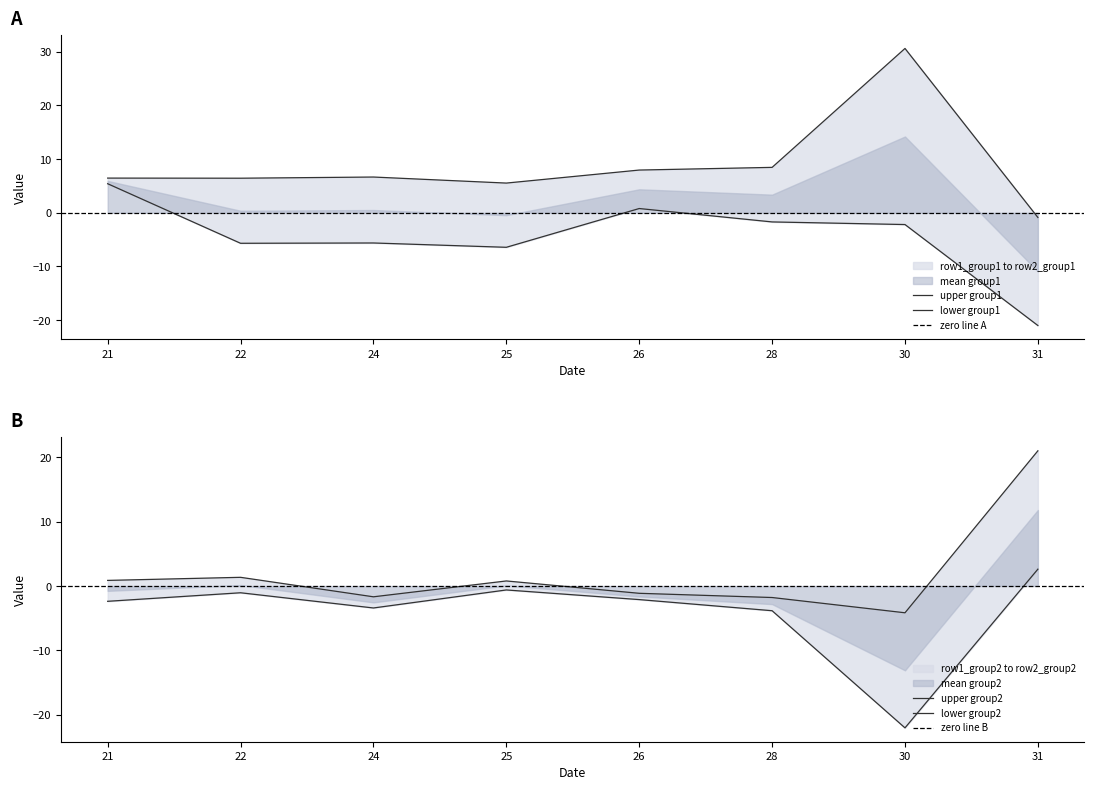

Between which two adjacent categories do row2_group1 and row1_group1 first intersect?

22 and 24